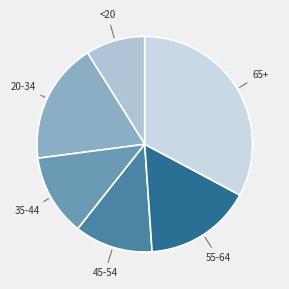

Count the number of slices in the pie.

6